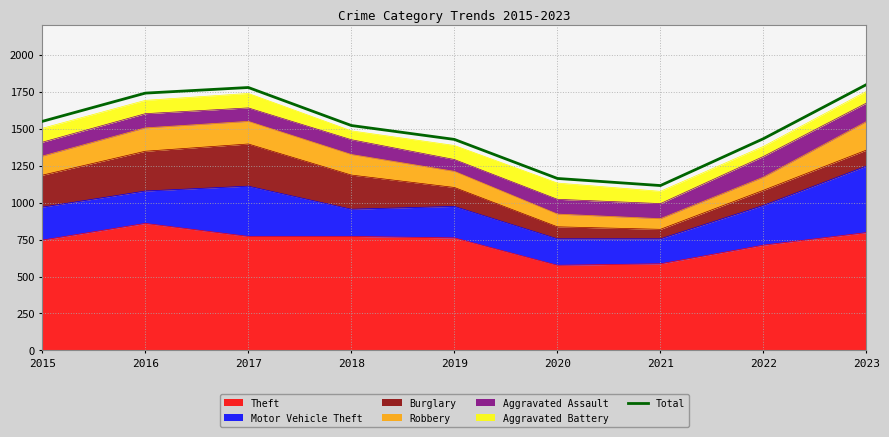

Read the value at 2020.

1163